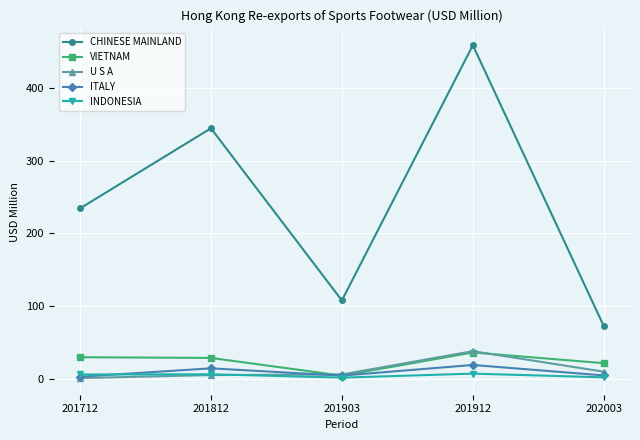

Which series has the largest range (max minus min)?

CHINESE MAINLAND